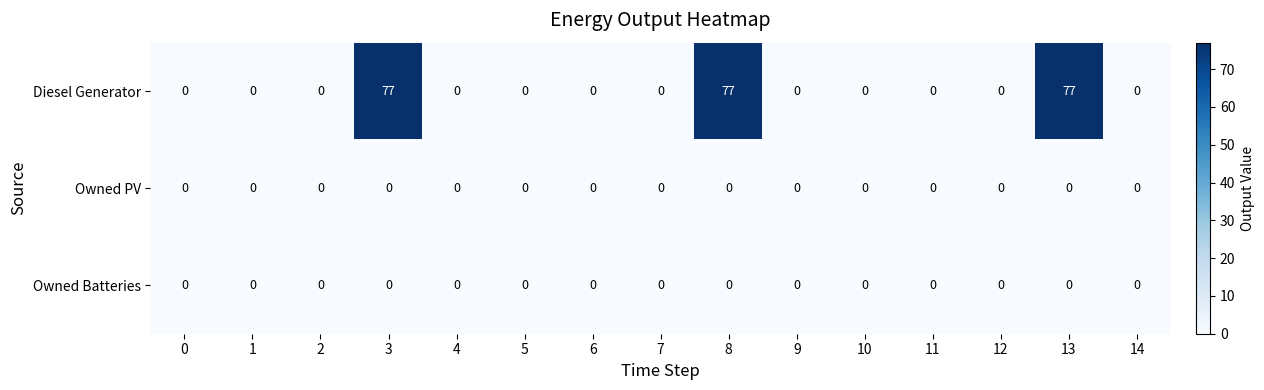

Which series has the largest range (max minus min)?

Diesel Generator